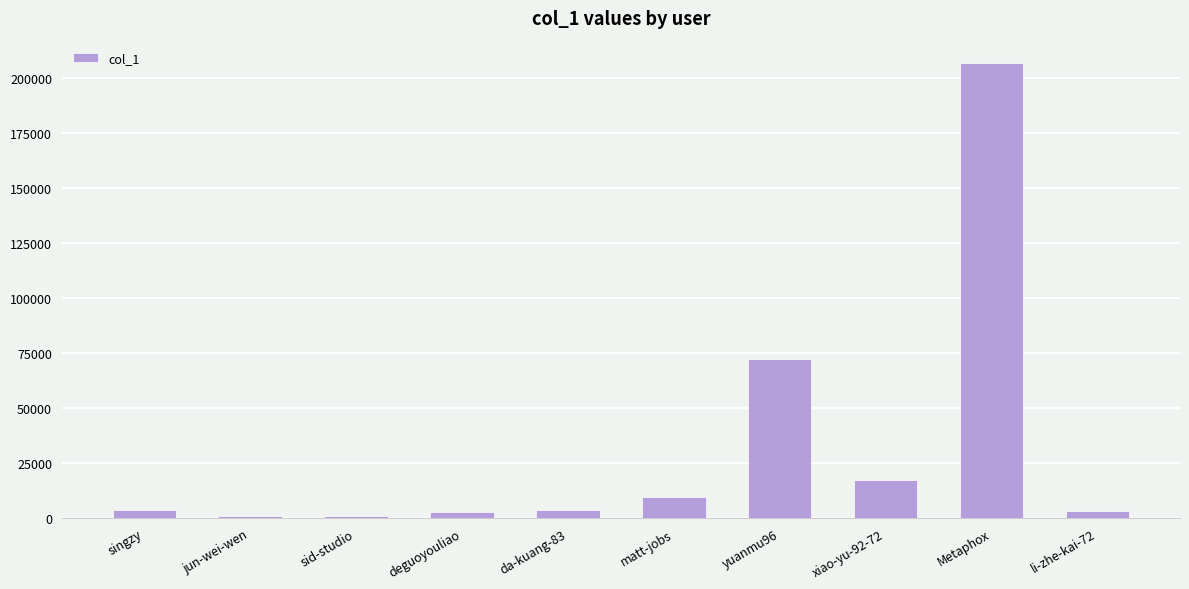

Are the bars horizontal?

No